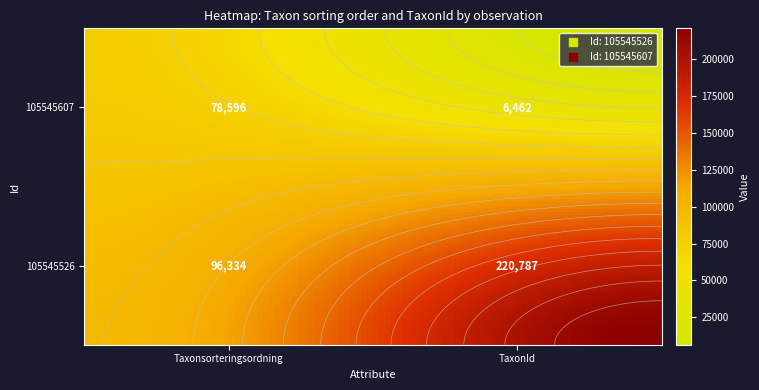

At 1, list the series in order from smallest to largest.

105545607, 105545526